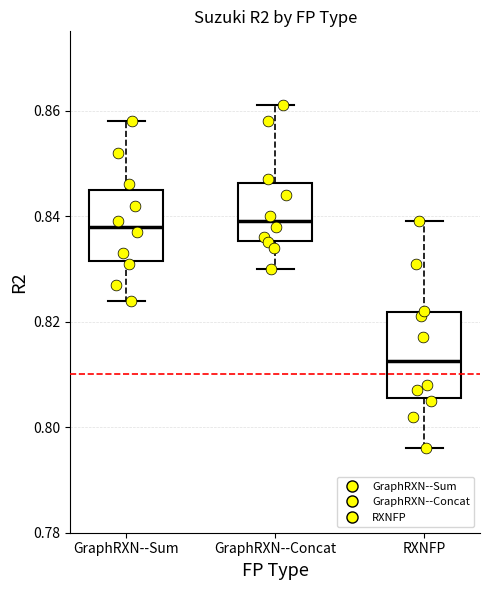

Reading left to right, transcribe this box plot: for each box, give where its median line is, the range the box spans, and where its two whiskers end, as read against the y-axis. The values are not printed on the chart, so give them approximately, as read against the axis.

GraphRXN--Sum: median 0.838, box 0.832 to 0.846, whiskers 0.824 to 0.858
GraphRXN--Concat: median 0.840, box 0.836 to 0.846, whiskers 0.830 to 0.862
RXNFP: median 0.812, box 0.806 to 0.822, whiskers 0.796 to 0.840